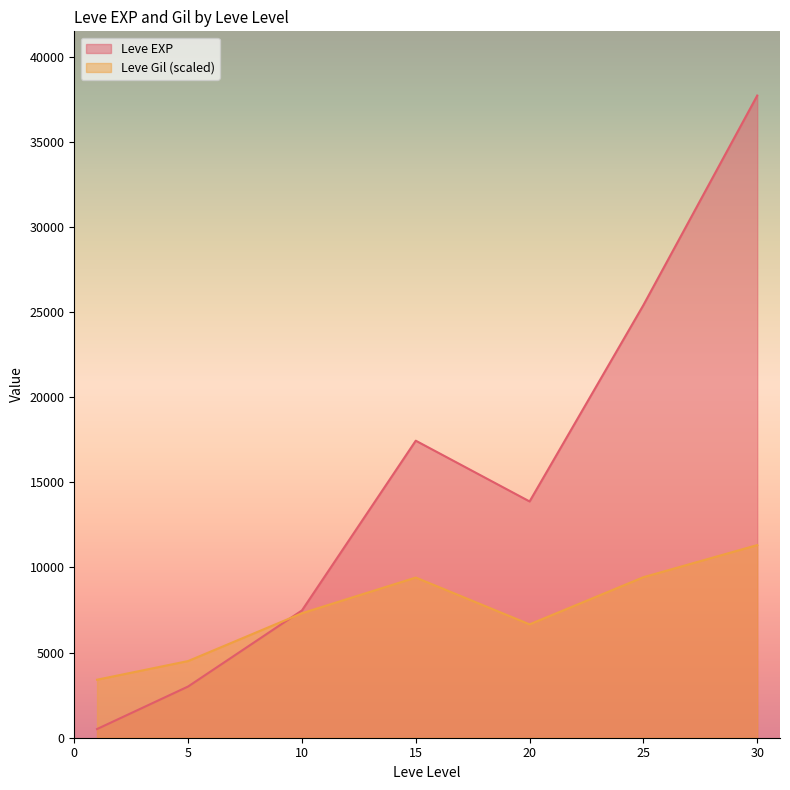

Does the chart display data point markers on the line(s)?

No